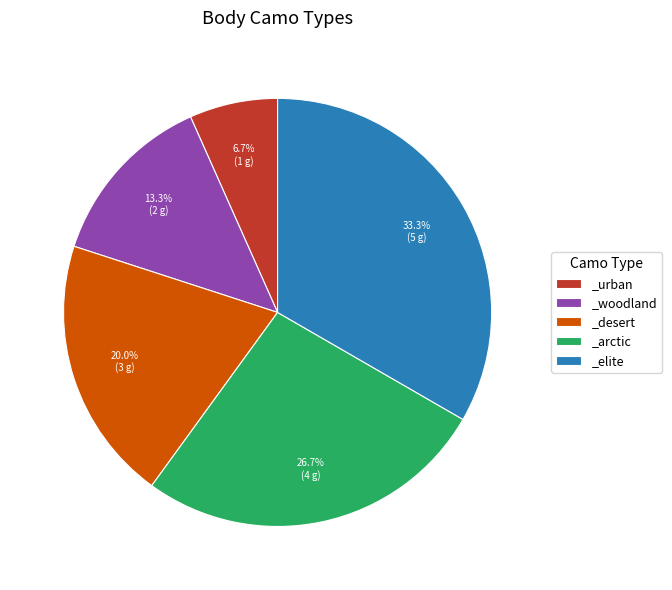

Which has a higher value, _desert or _elite?

_elite